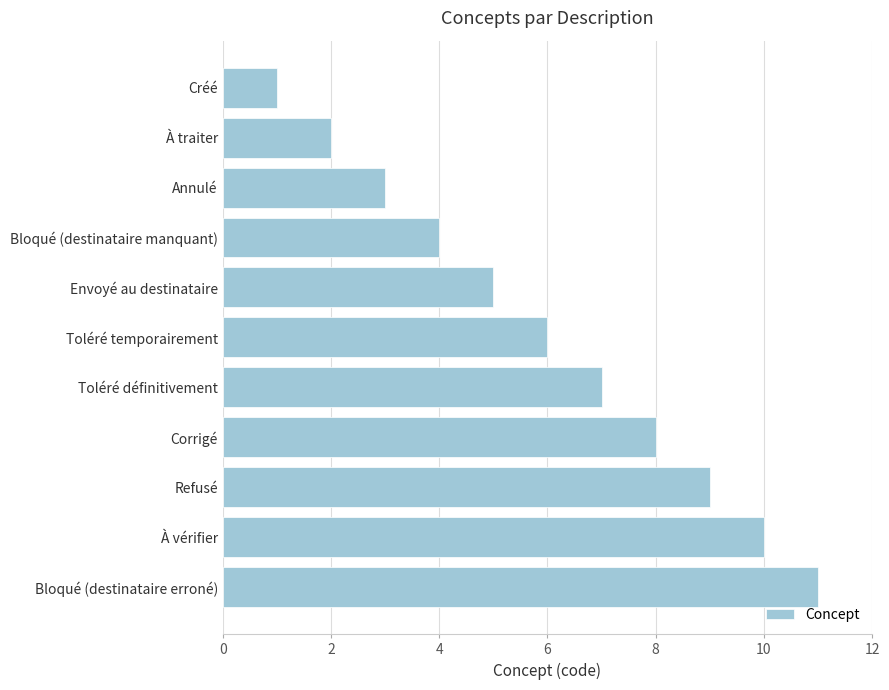

How many values are below 6?

5